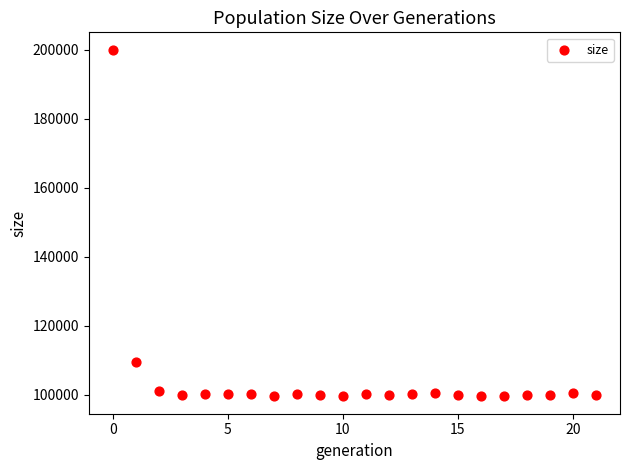

What Y value in the scatter plot is closest to 149763?

109404